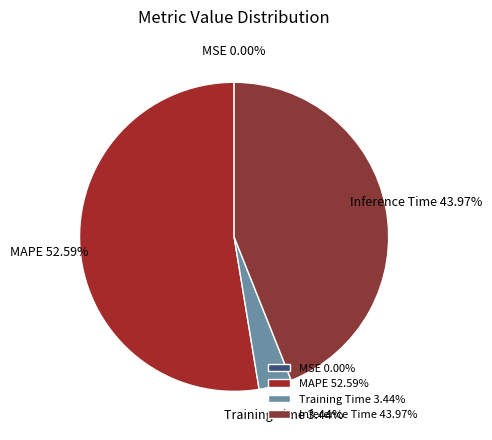

Is MAPE 52.59% the majority of the pie?

Yes